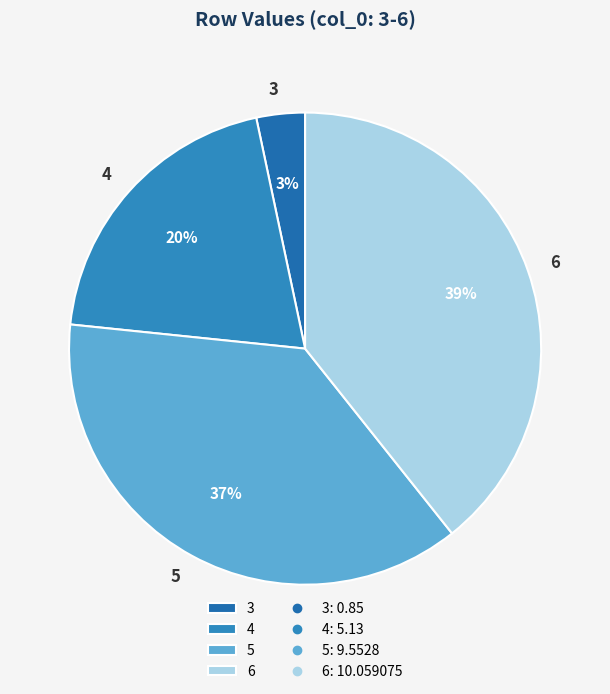

Is it true that 5 is 37% of the pie?

True